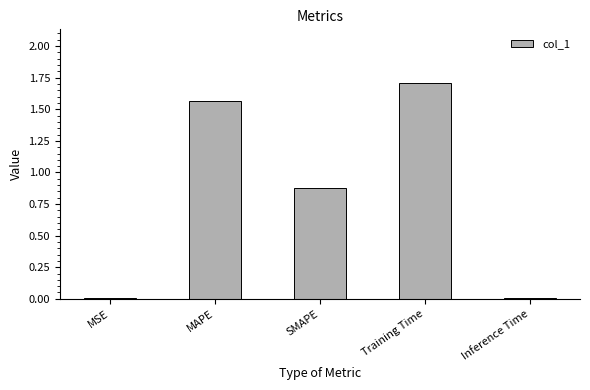

What is the label of the 3rd bar from the right?

SMAPE